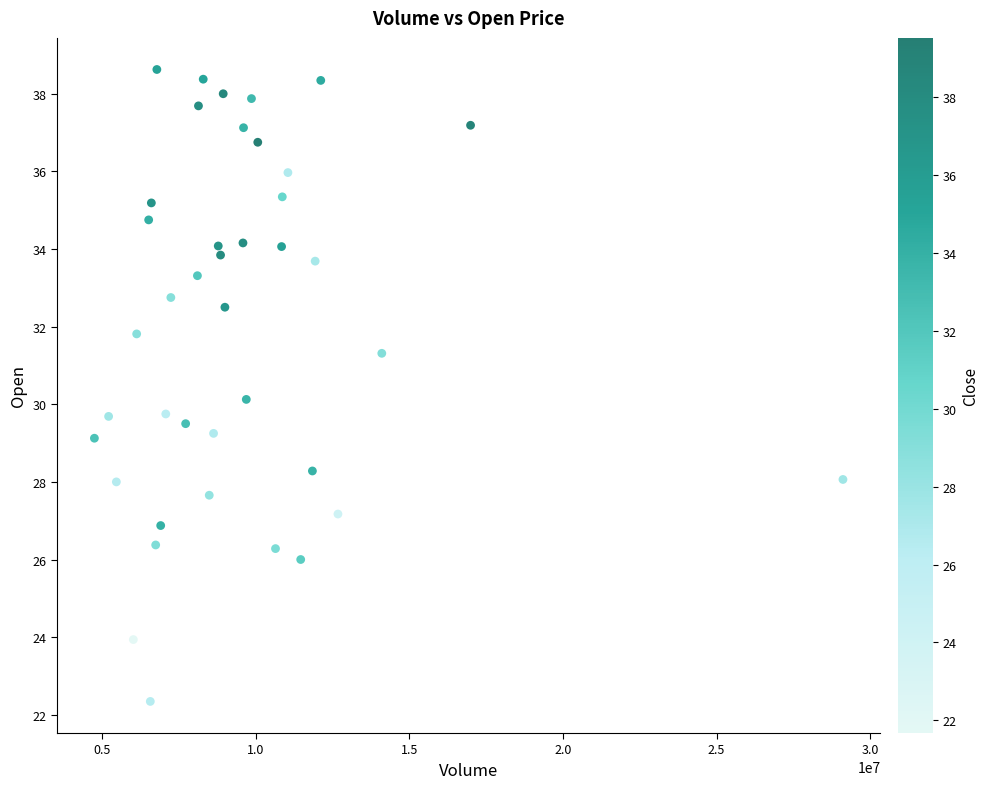

What is the range of X values (max minus min)?

24369000.0